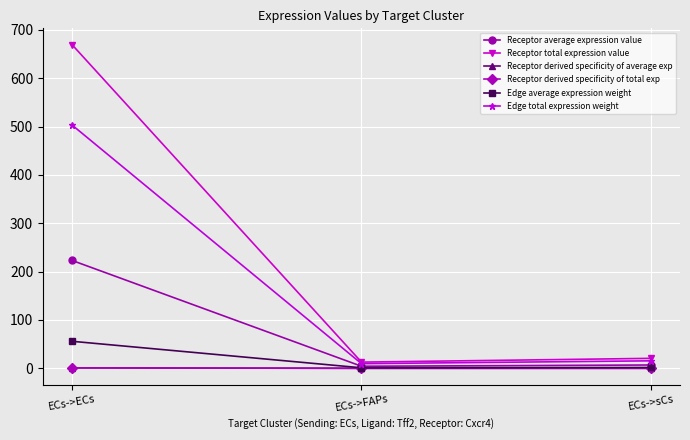

Reading left to right, extract all data points from this chart.

Receptor average expression value: ECs->ECs=223.2	ECs->FAPs=4.3	ECs->sCs=6.9
Receptor total expression value: ECs->ECs=669.7	ECs->FAPs=12.8	ECs->sCs=20.6
Receptor derived specificity of average exp: ECs->ECs=1.0	ECs->FAPs=0.0	ECs->sCs=0.0
Receptor derived specificity of total exp: ECs->ECs=1.0	ECs->FAPs=0.0	ECs->sCs=0.0
Edge average expression weight: ECs->ECs=55.9	ECs->FAPs=1.1	ECs->sCs=1.7
Edge total expression weight: ECs->ECs=503.4	ECs->FAPs=9.7	ECs->sCs=15.5